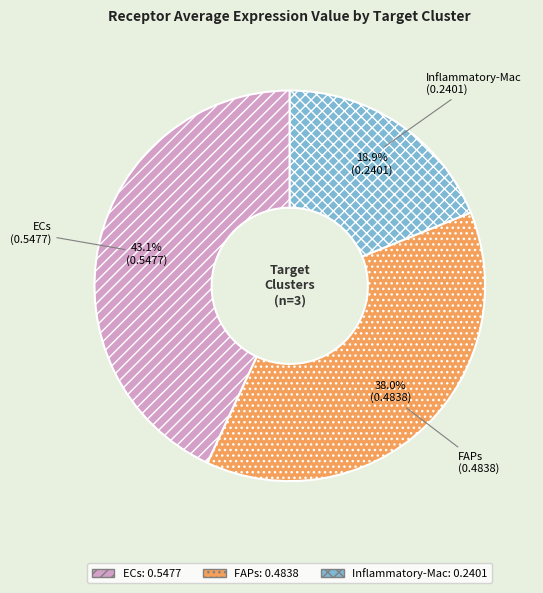

Which has a higher value, FAPs or ECs?

ECs